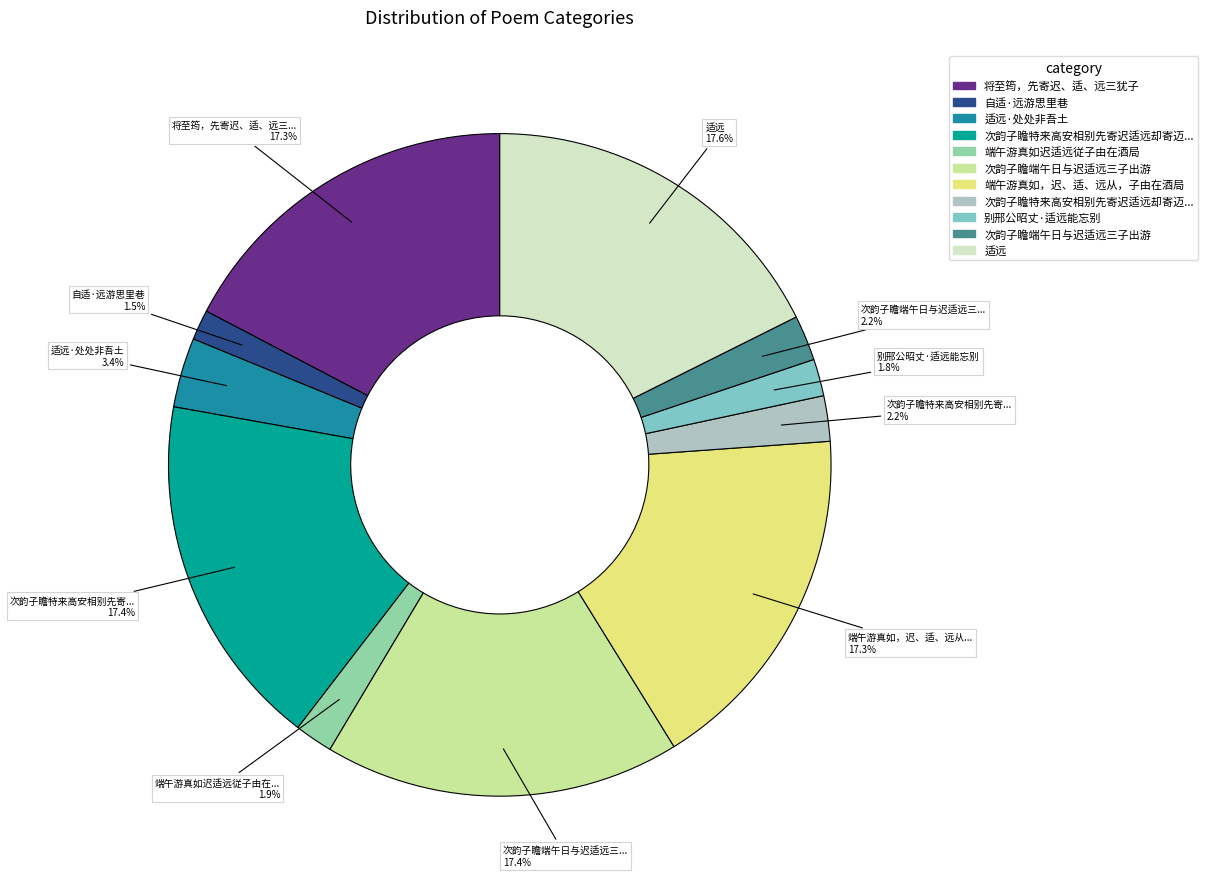

To the nearest percent, what is the difference between the largest and smallest slice percentages?

16%